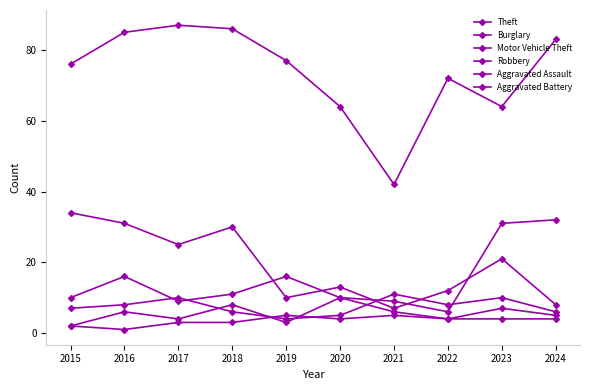

What is the total value across all series at 2016?

147